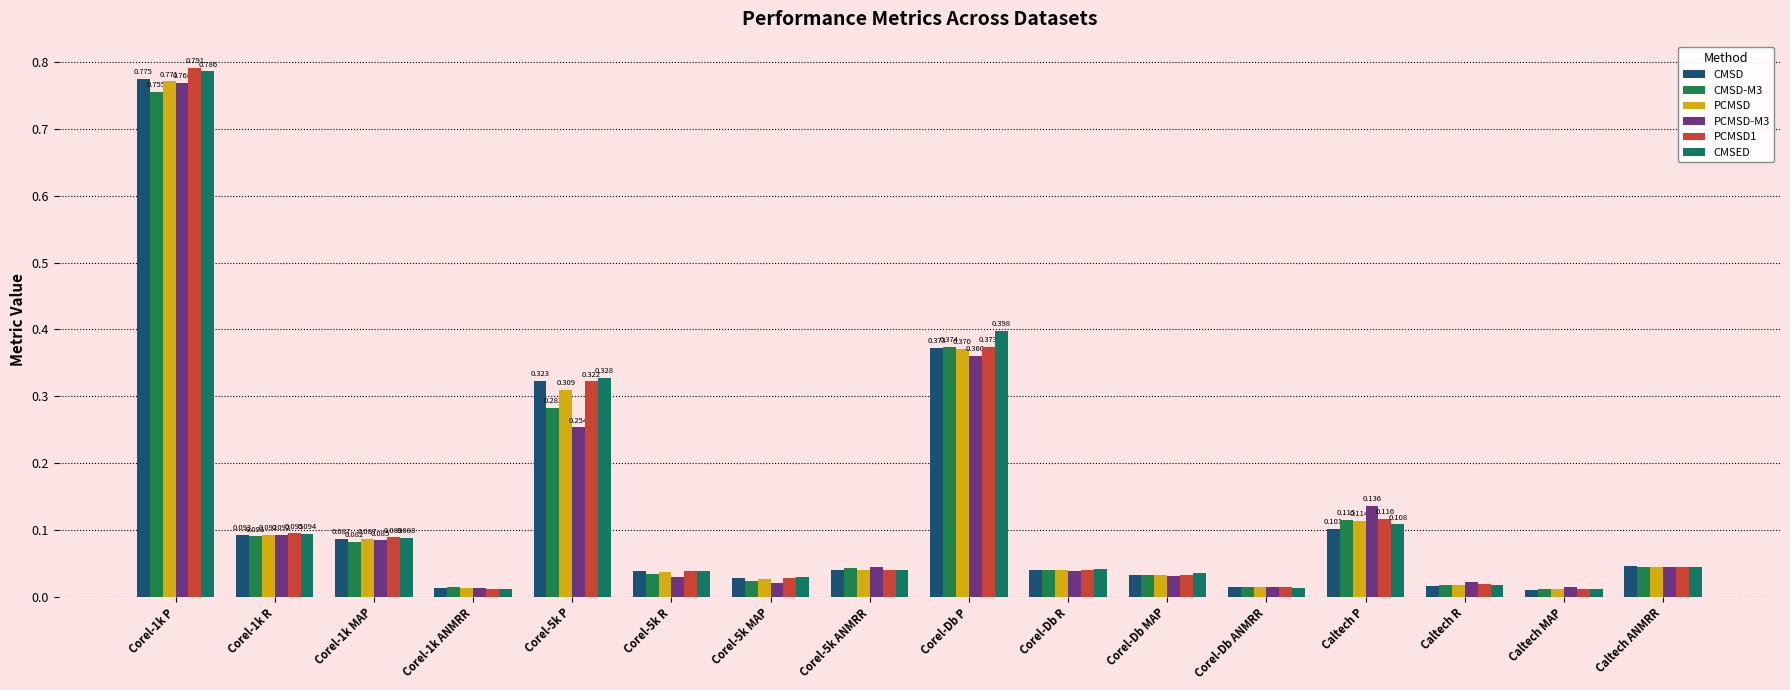

Are the bars grouped side by side (vs. stacked)?

Yes